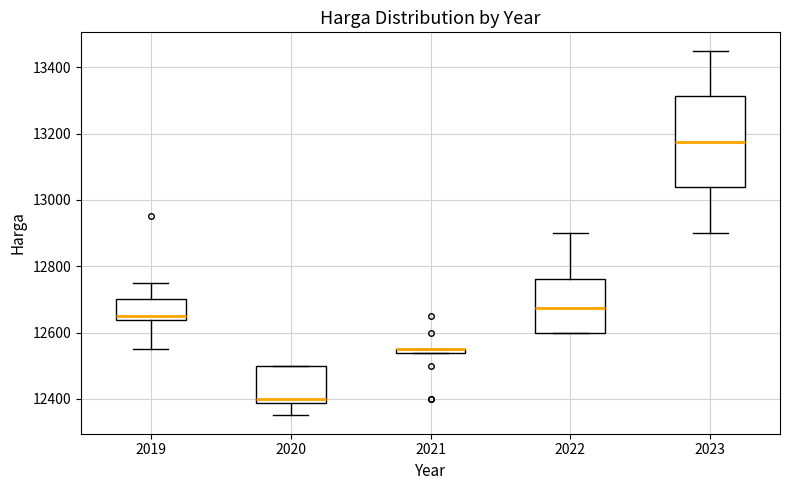

Where is the upper edge of the box at x = 2019 on the y-axis? The values are not printed on the chart, so give them approximately, as read against the axis.

12700